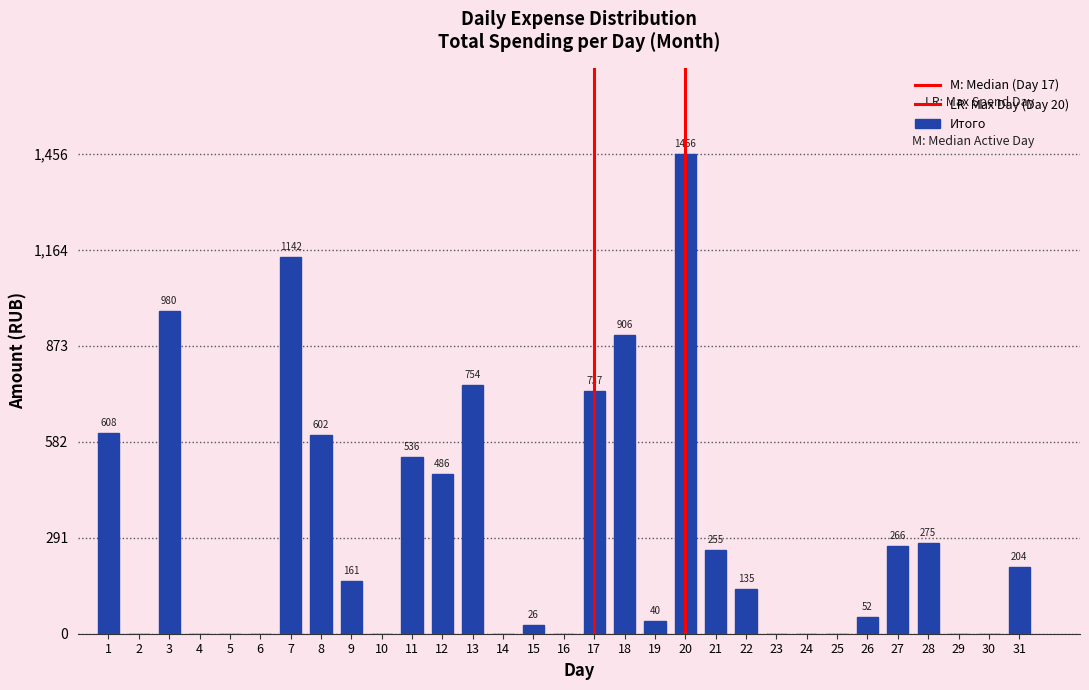

Count the number of categories in the chart.

31